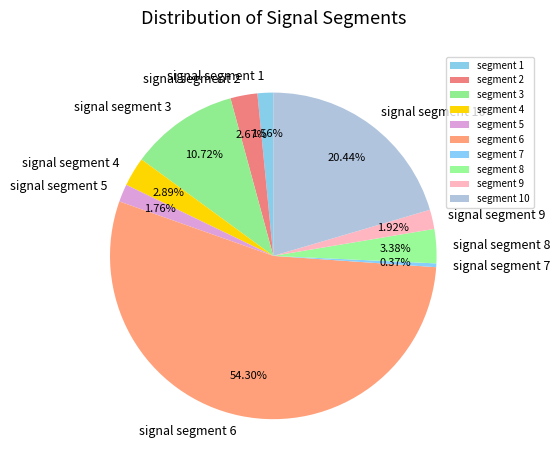

Count the number of slices in the pie.

10